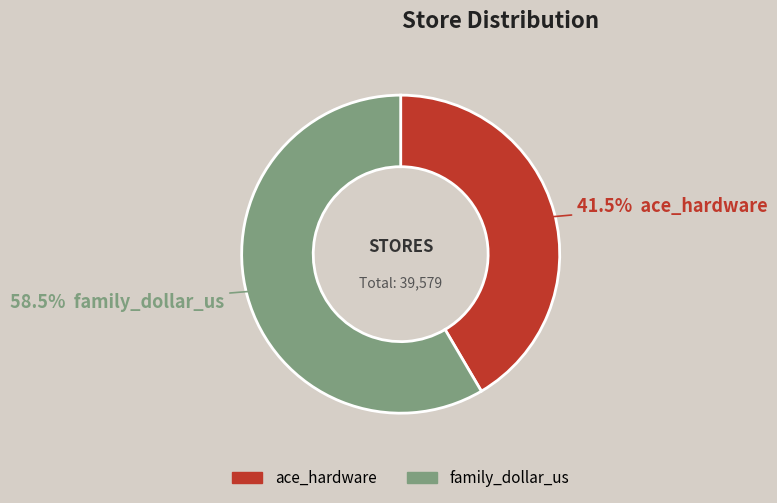

Count the number of slices in the pie.

2